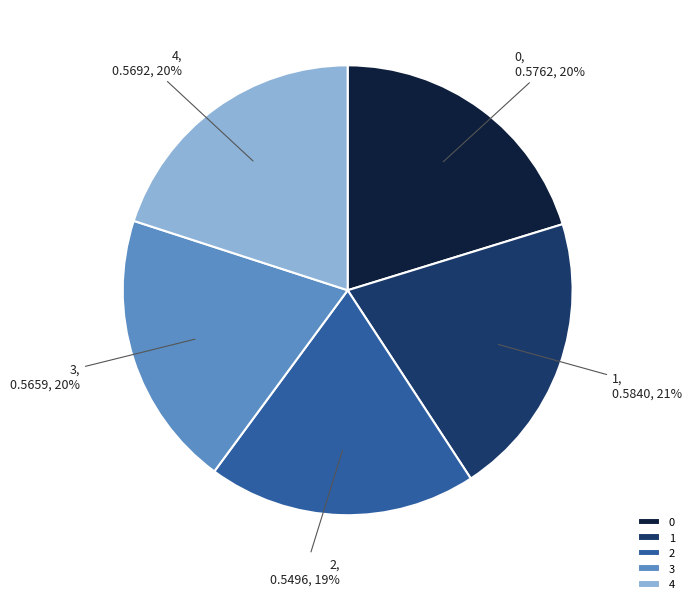

Is there any slice that represents more than half of the pie?

No